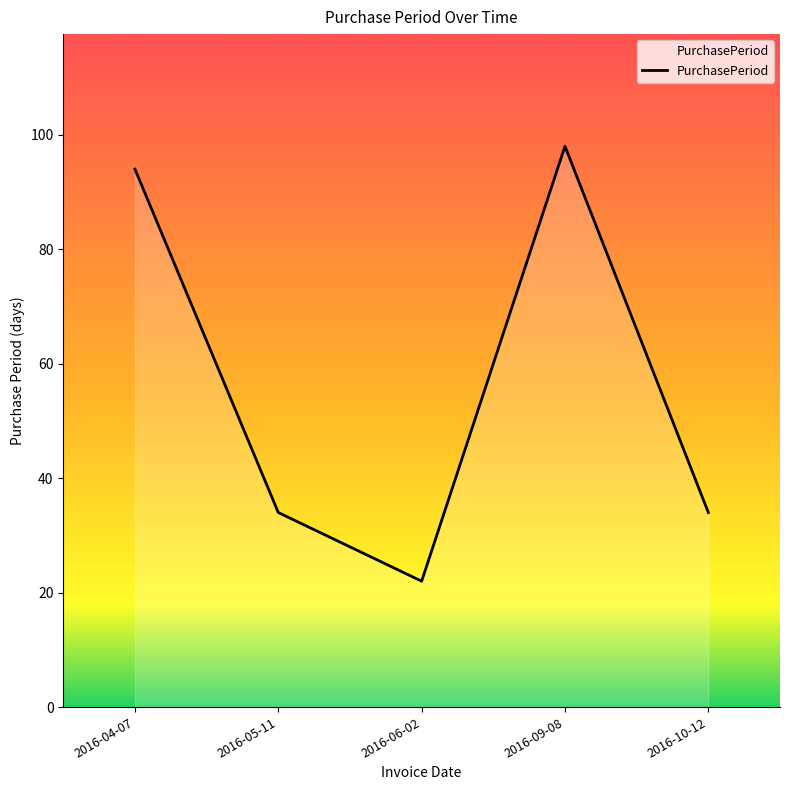

The chart shows a value of 57 at 2016-04-07. True or false?

False